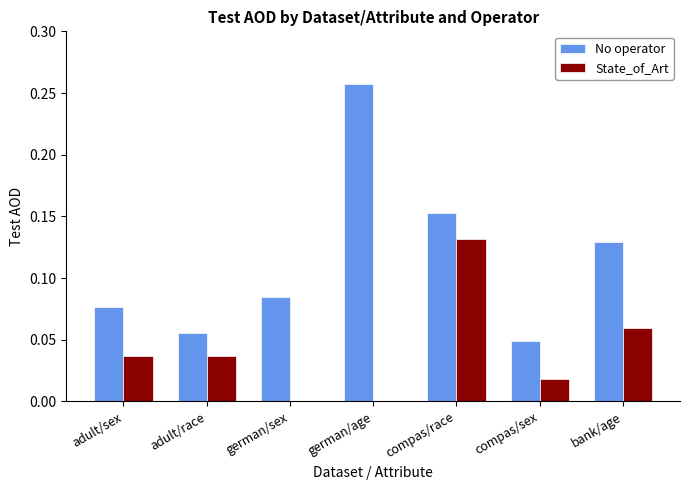

At which label does No operator reach its peak?

german/age